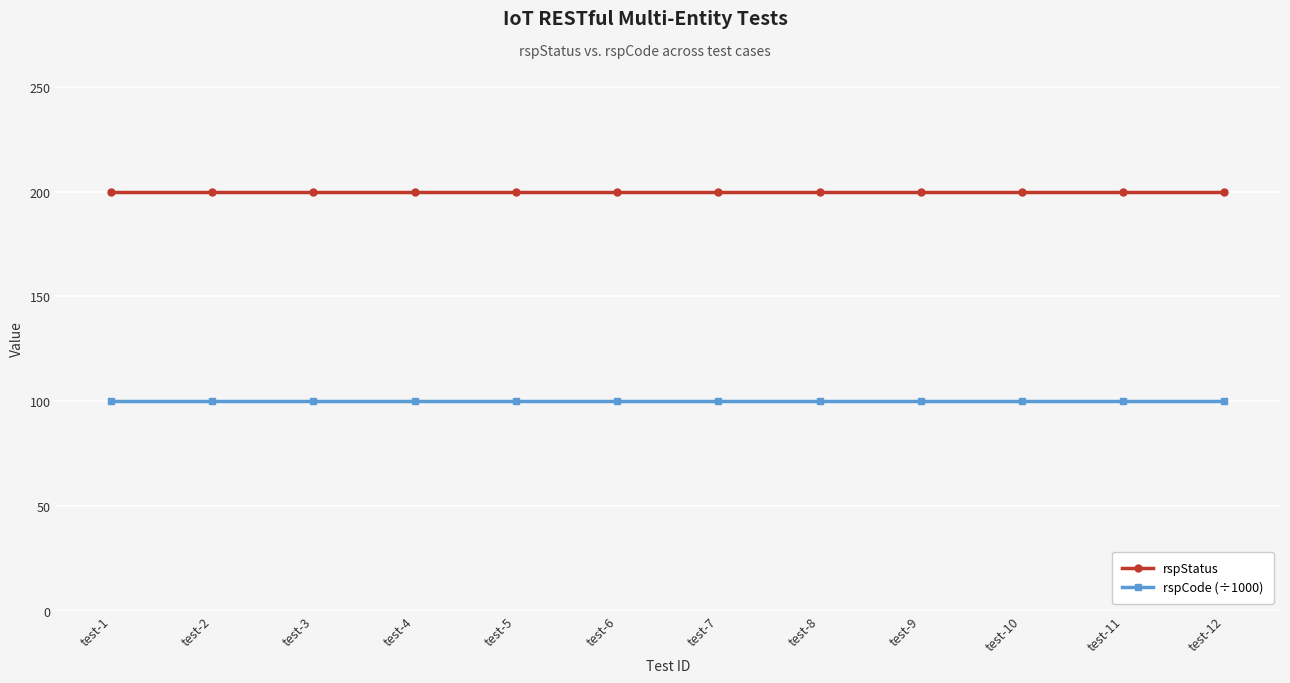

Does the chart display data point markers on the line(s)?

Yes